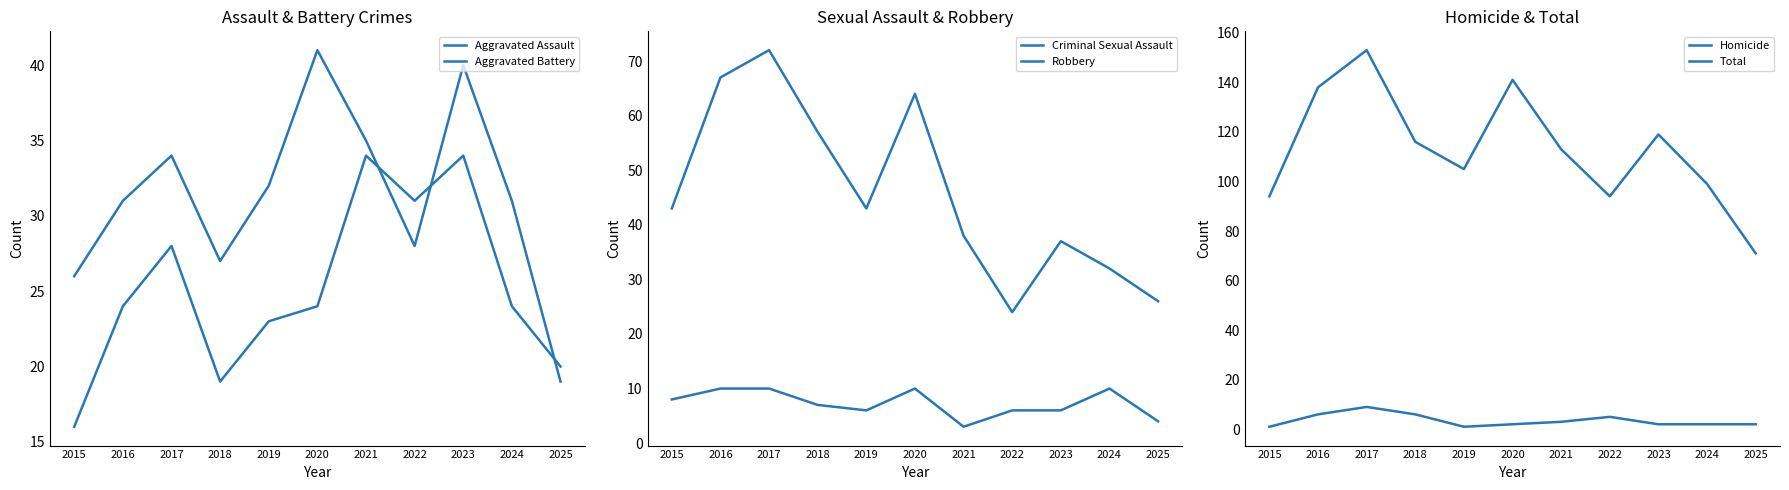

What are all the series names shown in the legend?

Aggravated Assault, Aggravated Battery, Criminal Sexual Assault, Robbery, Homicide, Total